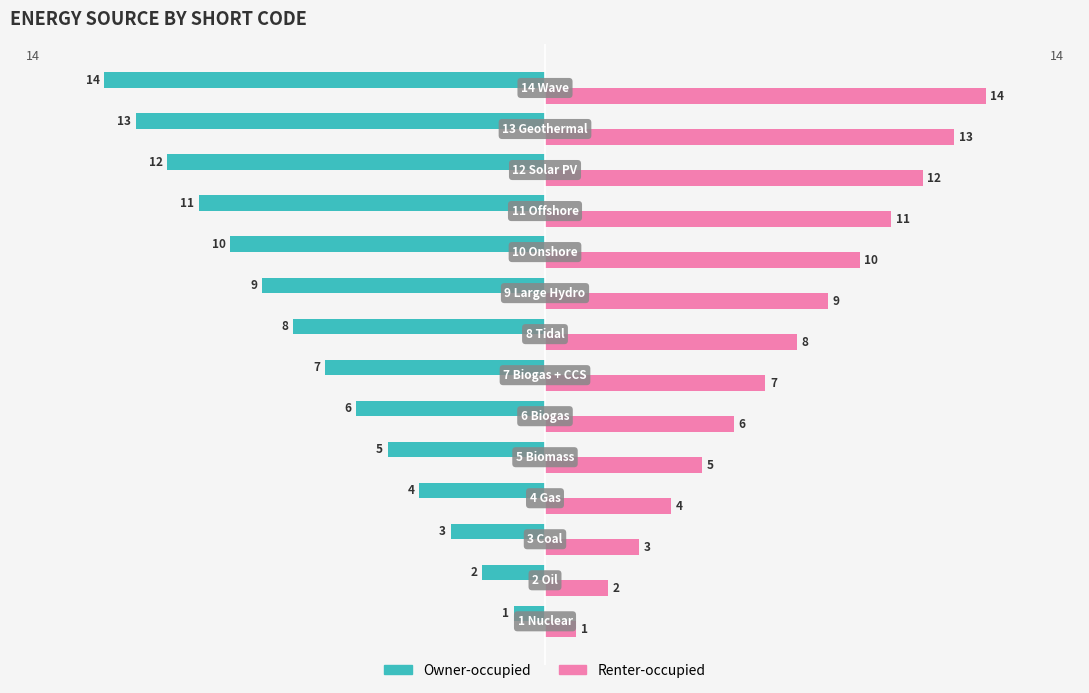

What is the greatest value displayed?

14